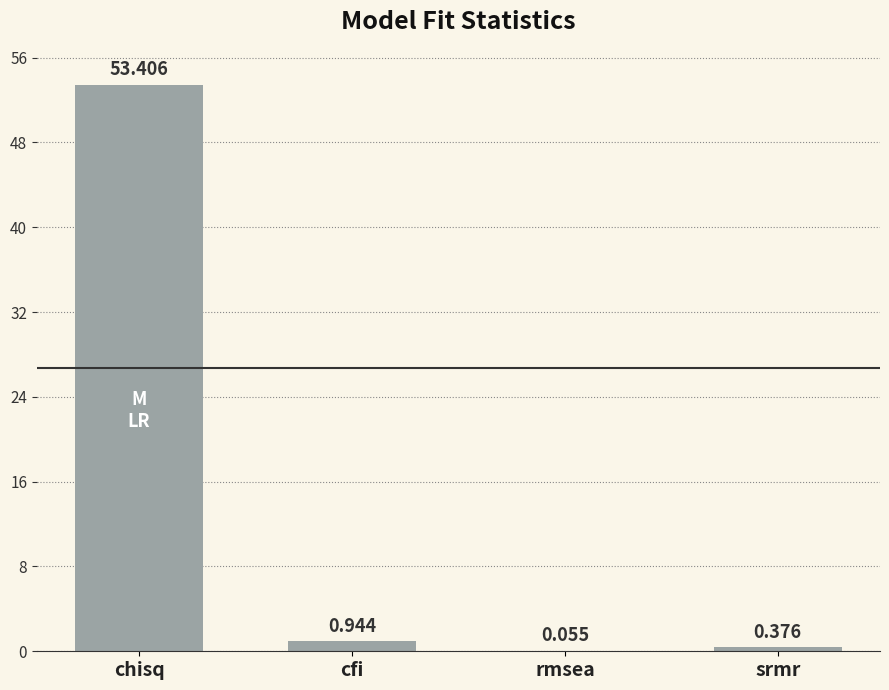

Count the number of categories in the chart.

4